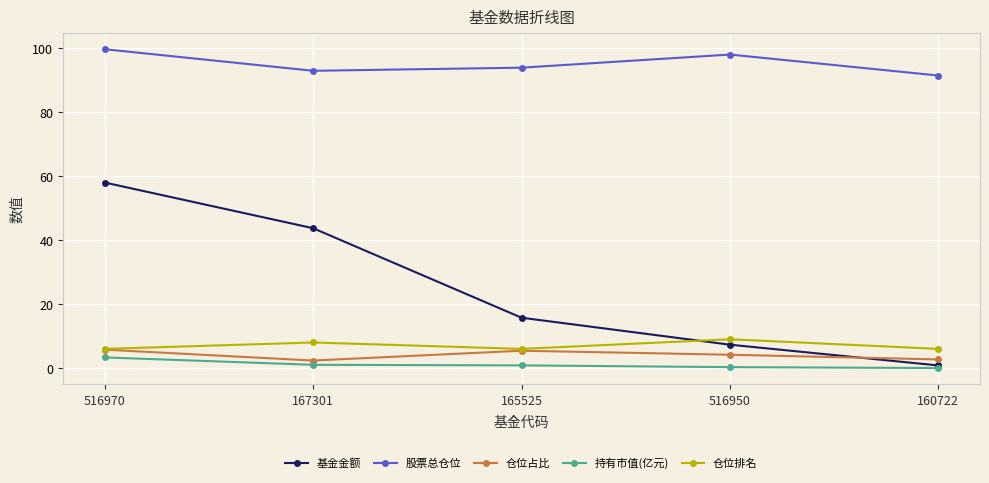

What is the value of the 仓位排名 point at the 4th from the left?

9.0